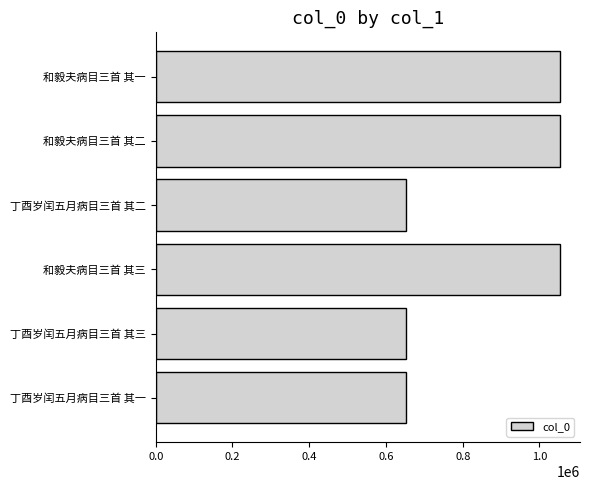

What value does the data have at 和毅夫病目三首 其二?

1052914